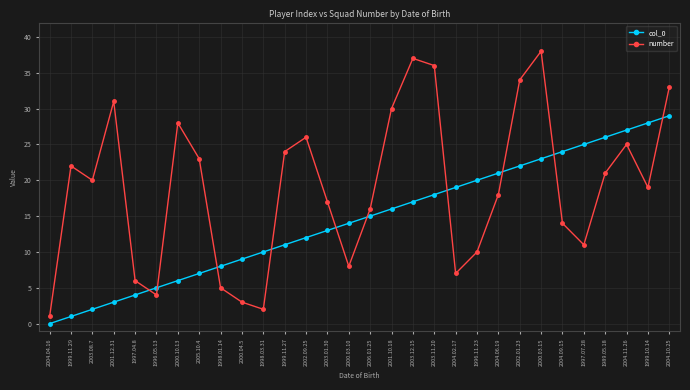

What is the sum of all number values?

569